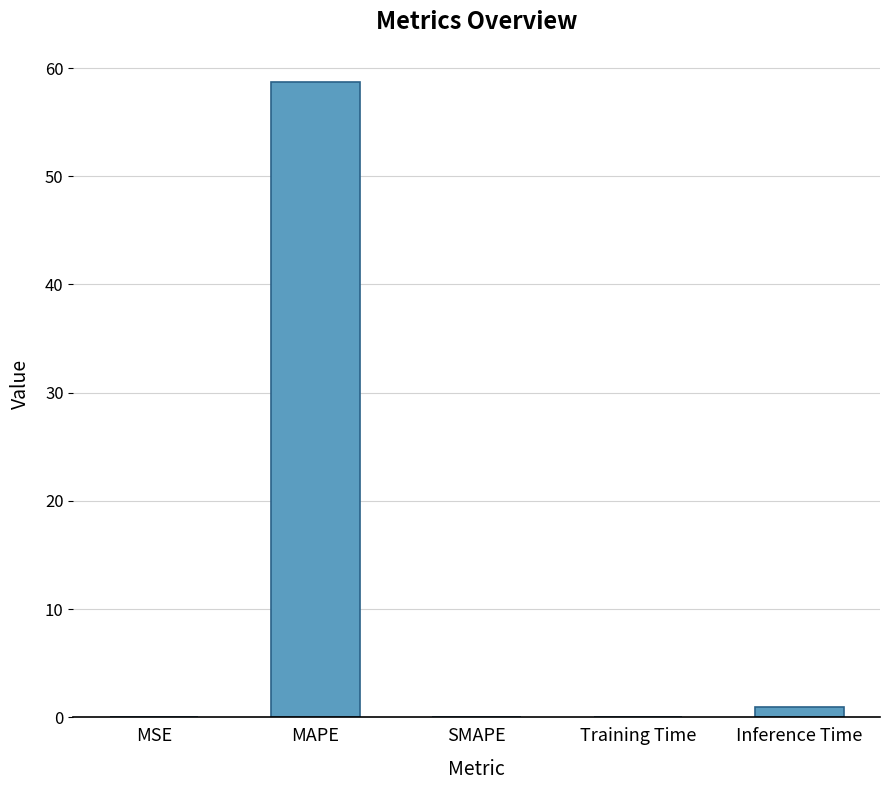

Is it true that the value at SMAPE is 24.8?

False